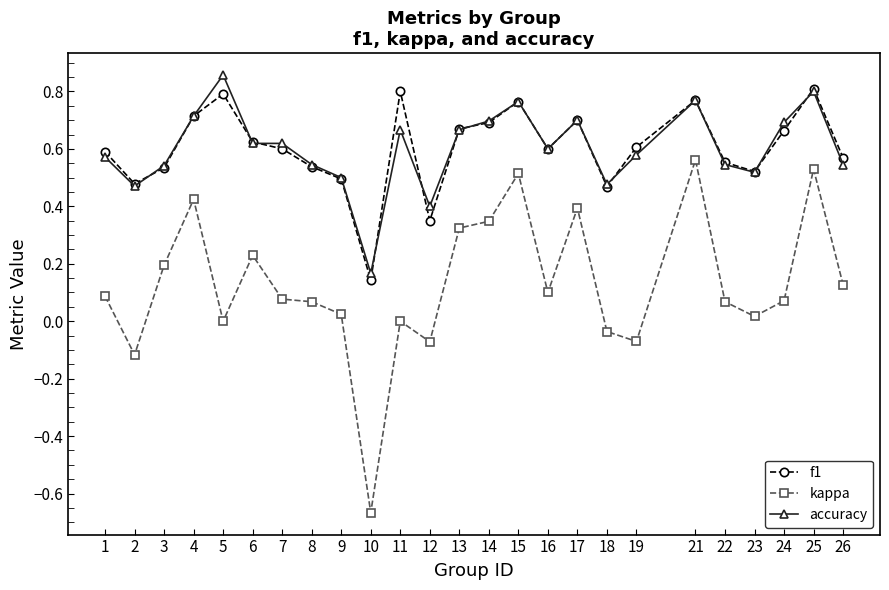

The kappa series shows 0.0 at 3. True or false?

False